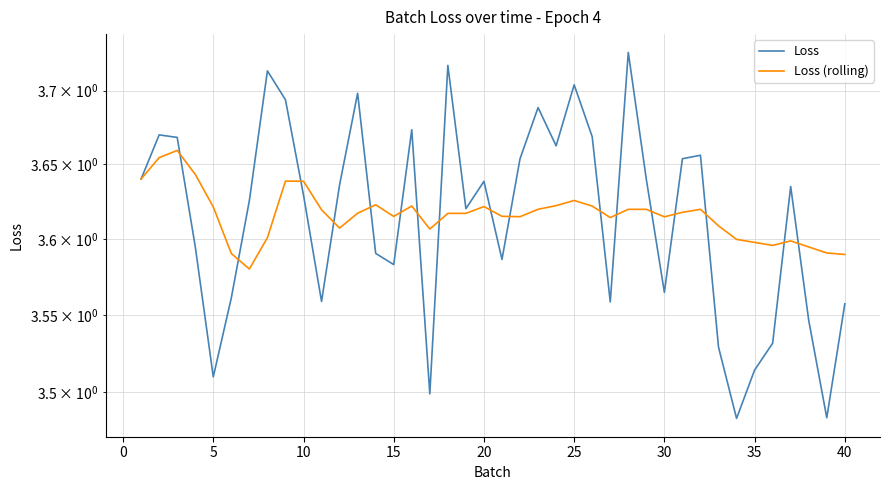

What is the value of the Loss (rolling) point at the 13th from the left?

3.6